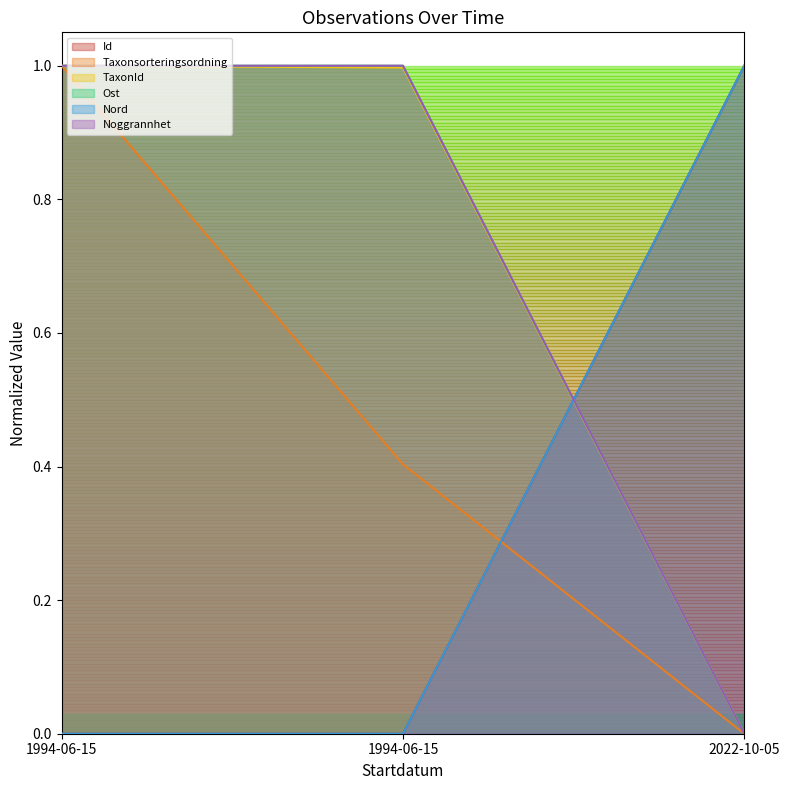

What is the spread (max minus min) of values at 1994-06-15?

1.0